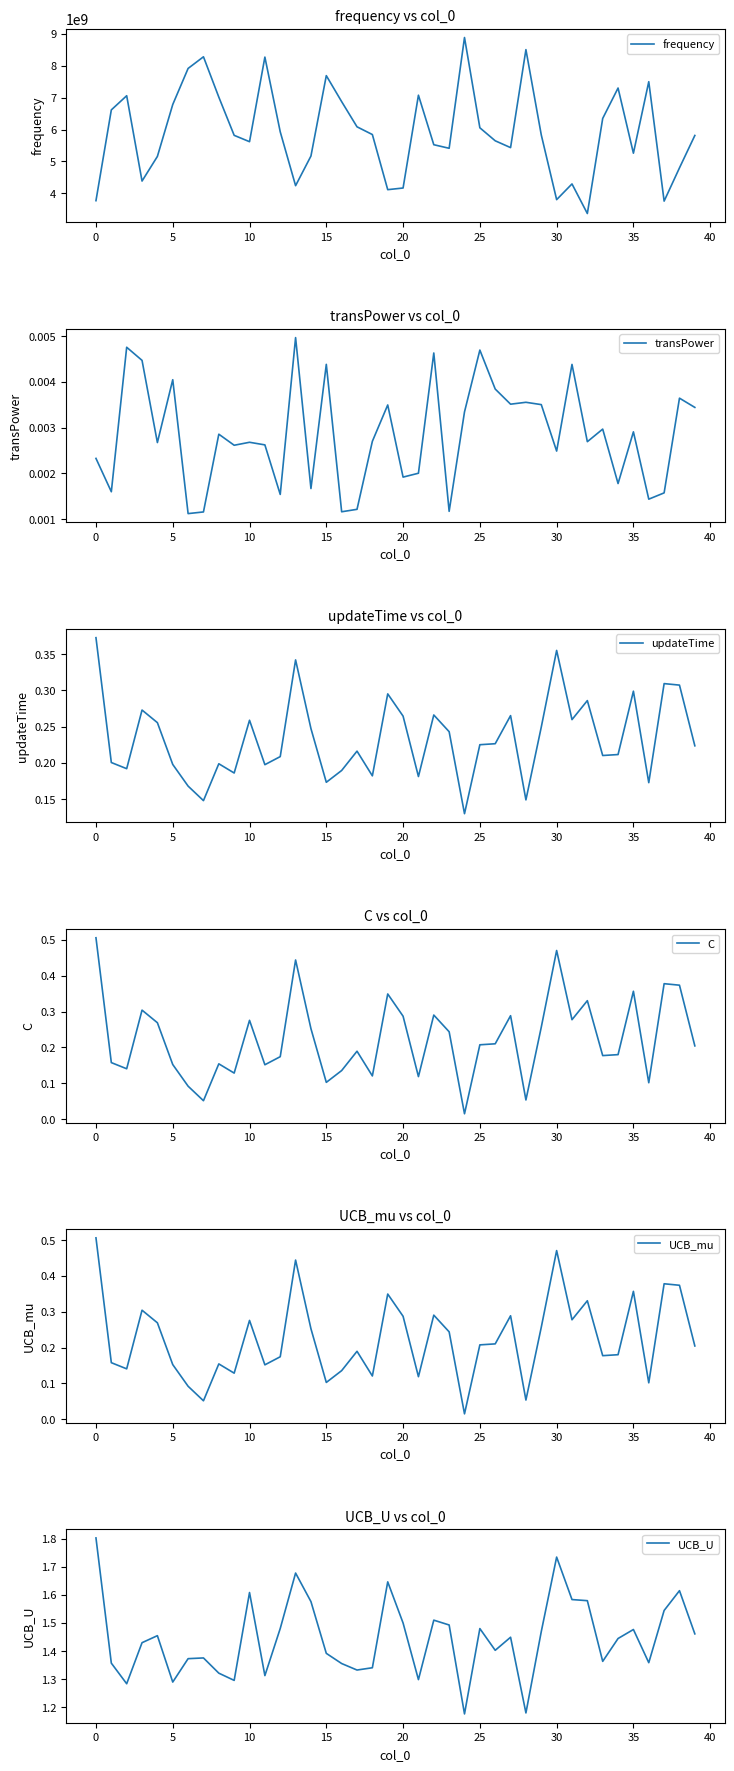

What is the highest value of the frequency series?

8878378545.4